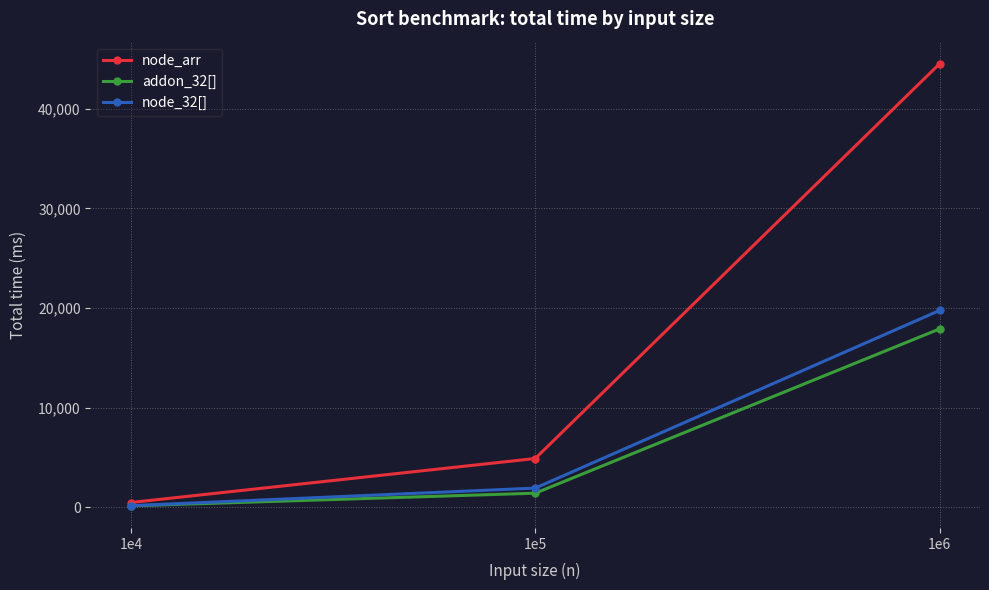

Which series has the largest total across all categories?

node_arr